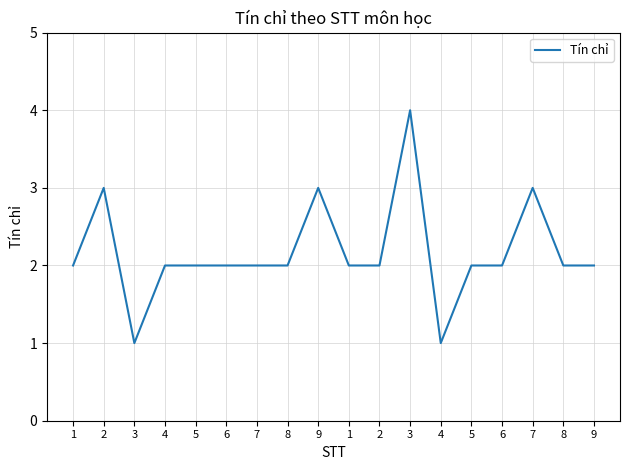

What is the label of the 7th point from the left?

7